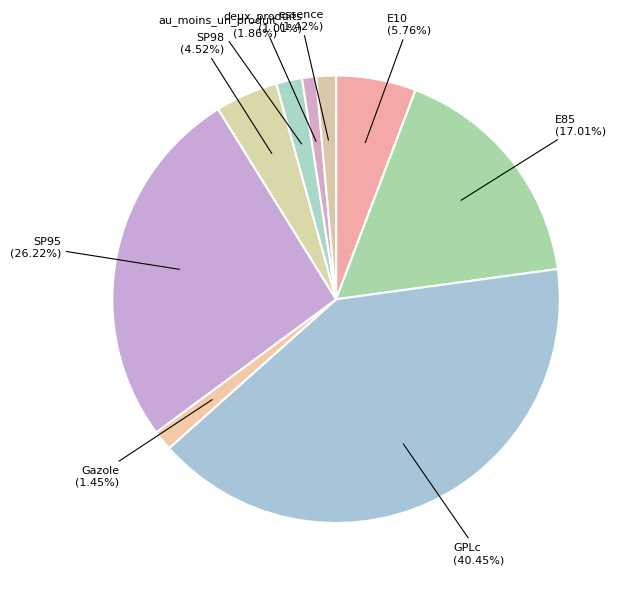

How many segments does this pie chart have?

9